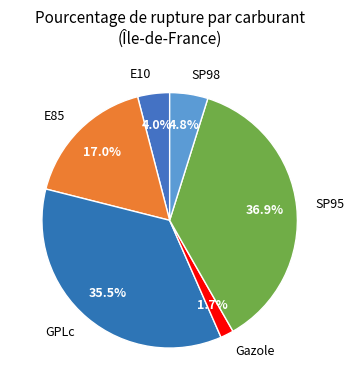

Count the number of slices in the pie.

6